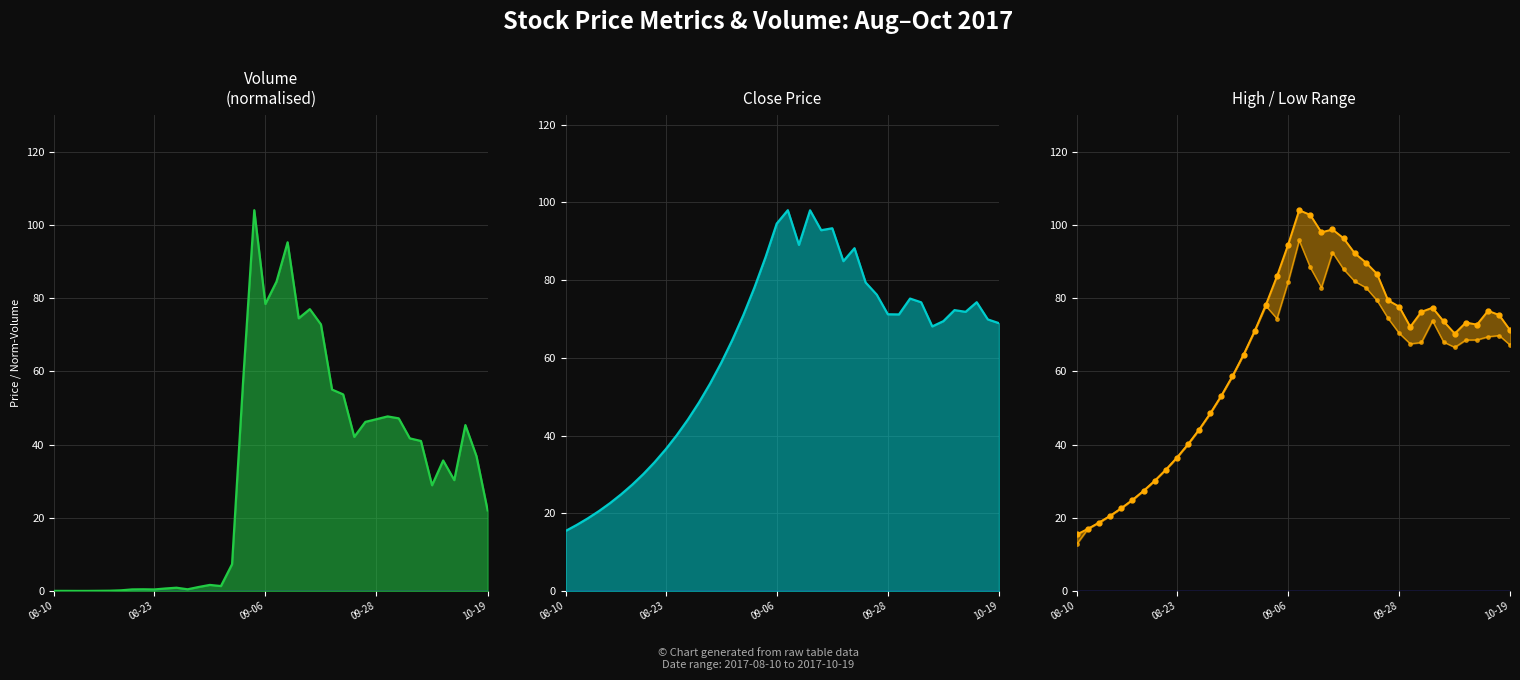

What is the greatest value displayed?

104.0